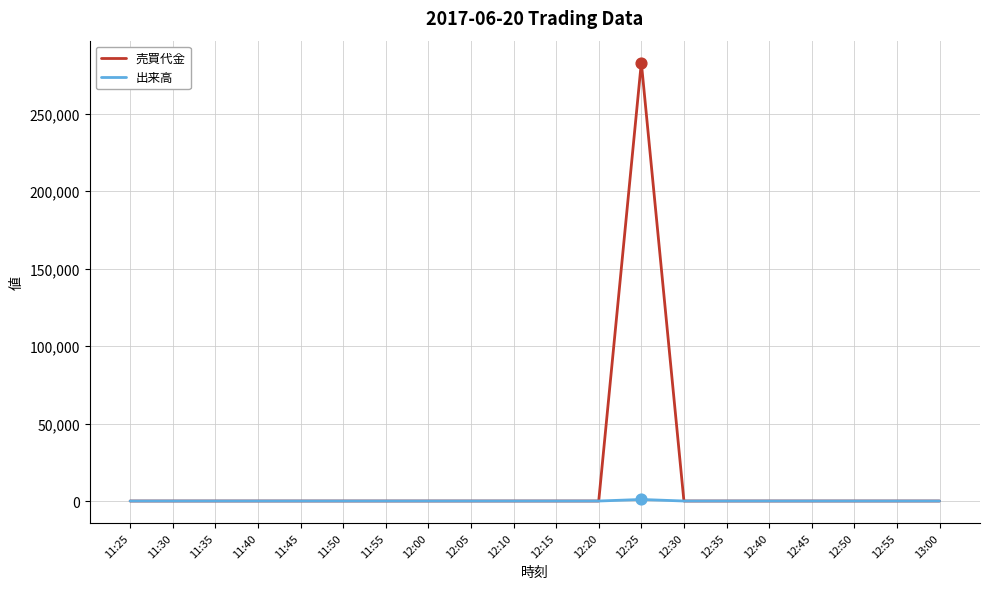

At how many categories does at least one series exceed 111249?

1